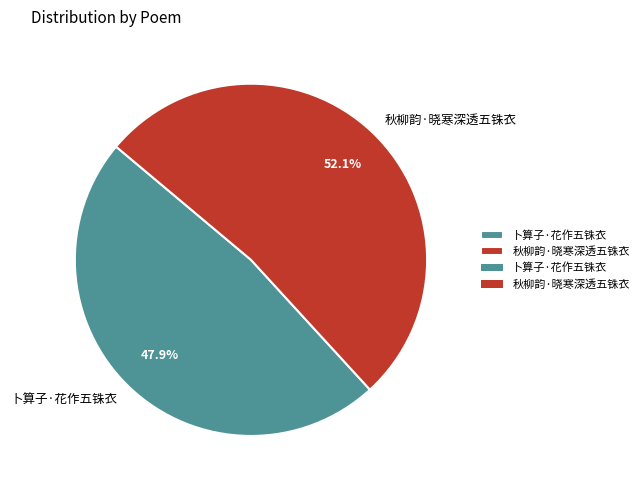

Does 秋柳韵·晓寒深透五铢衣 account for over 50% of the chart?

Yes